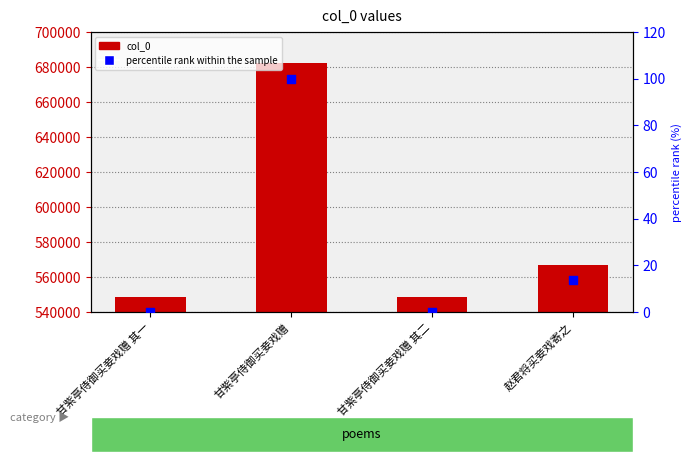

What are all the series names shown in the legend?

col_0, percentile rank within the sample